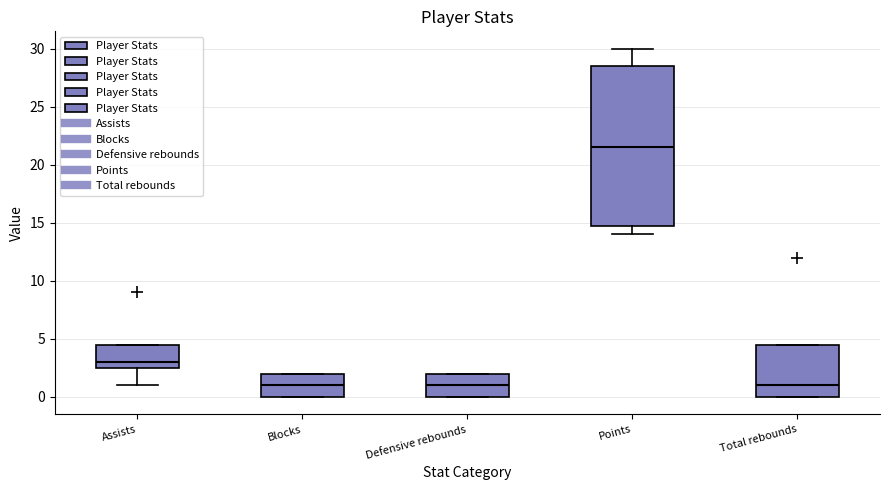

Reading left to right, transcribe this box plot: for each box, give where its median line is, the range the box spans, and where its two whiskers end, as read against the y-axis. The values are not printed on the chart, so give them approximately, as read against the axis.

Assists: median 3.0, box 2.5 to 4.5, whiskers 1.0 to 4.5
Blocks: median 1.0, box 0.0 to 2.0, whiskers 0.0 to 2.0
Defensive rebounds: median 1.0, box 0.0 to 2.0, whiskers 0.0 to 2.0
Points: median 21.5, box 15.0 to 28.5, whiskers 14.0 to 30.0
Total rebounds: median 1.0, box 0.0 to 4.5, whiskers 0.0 to 4.5